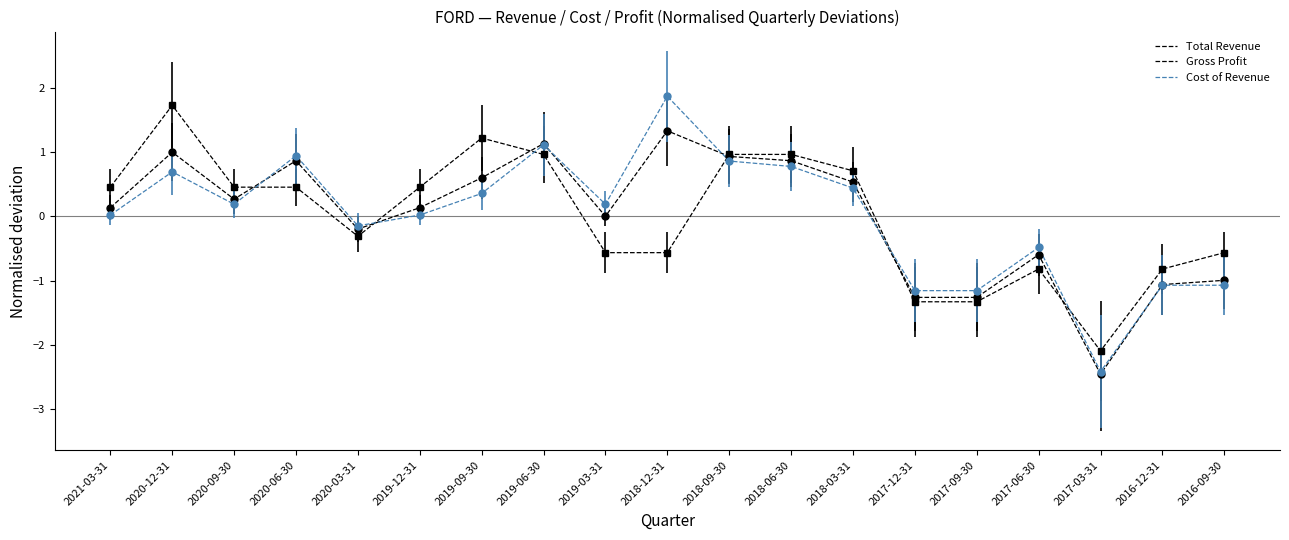

What is the difference between the second highest and minimum values in the Gross Profit series?

3.3